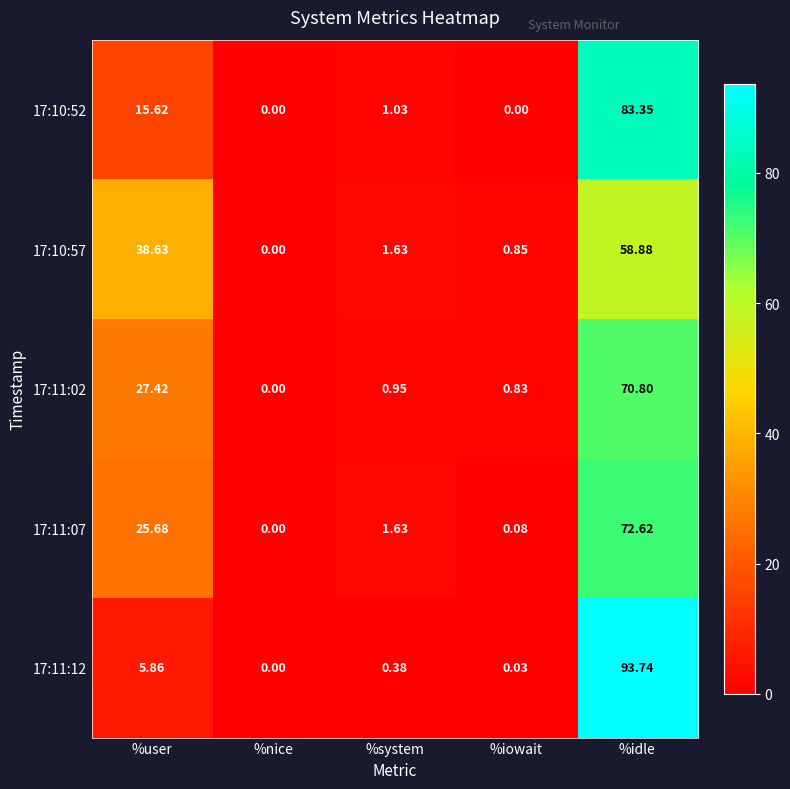

At which category is the sum across all series the highest?

%idle